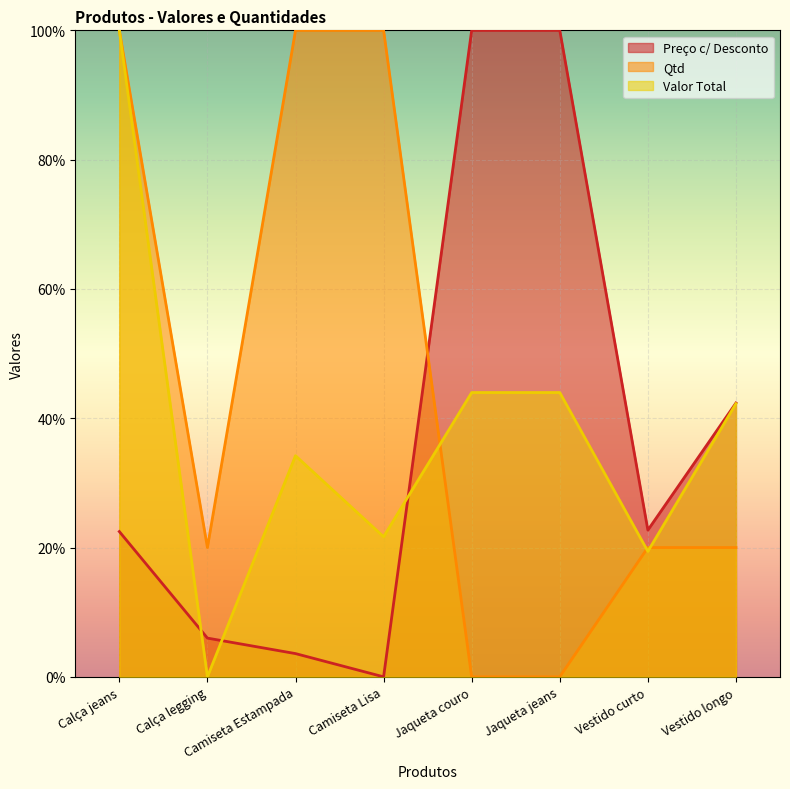

What is the label of the 8th point from the right?

Calça jeans